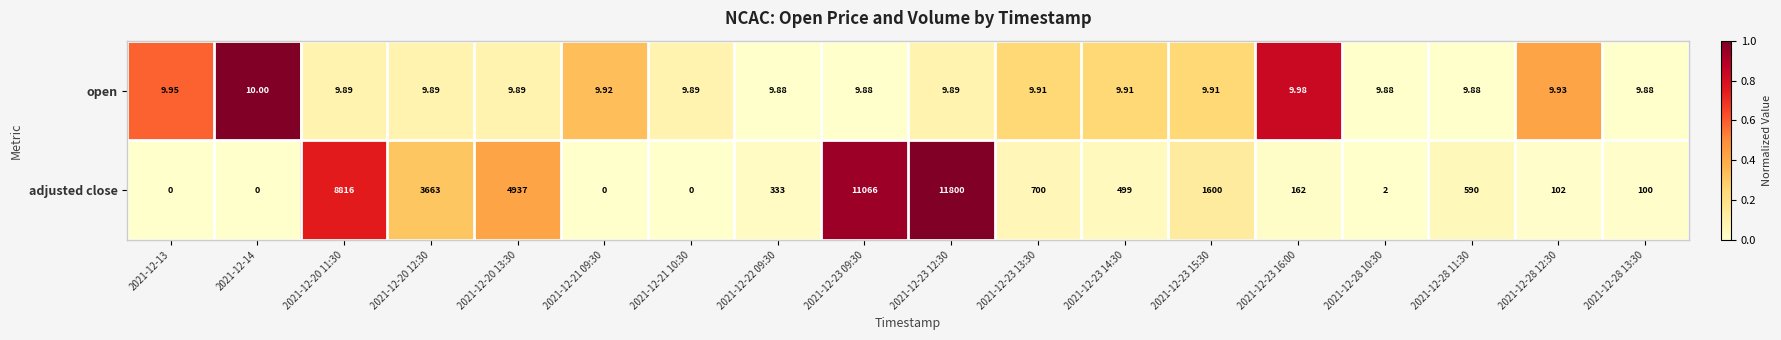

At 2021-12-28 12:30, list the series in order from smallest to largest.

open, adjusted close